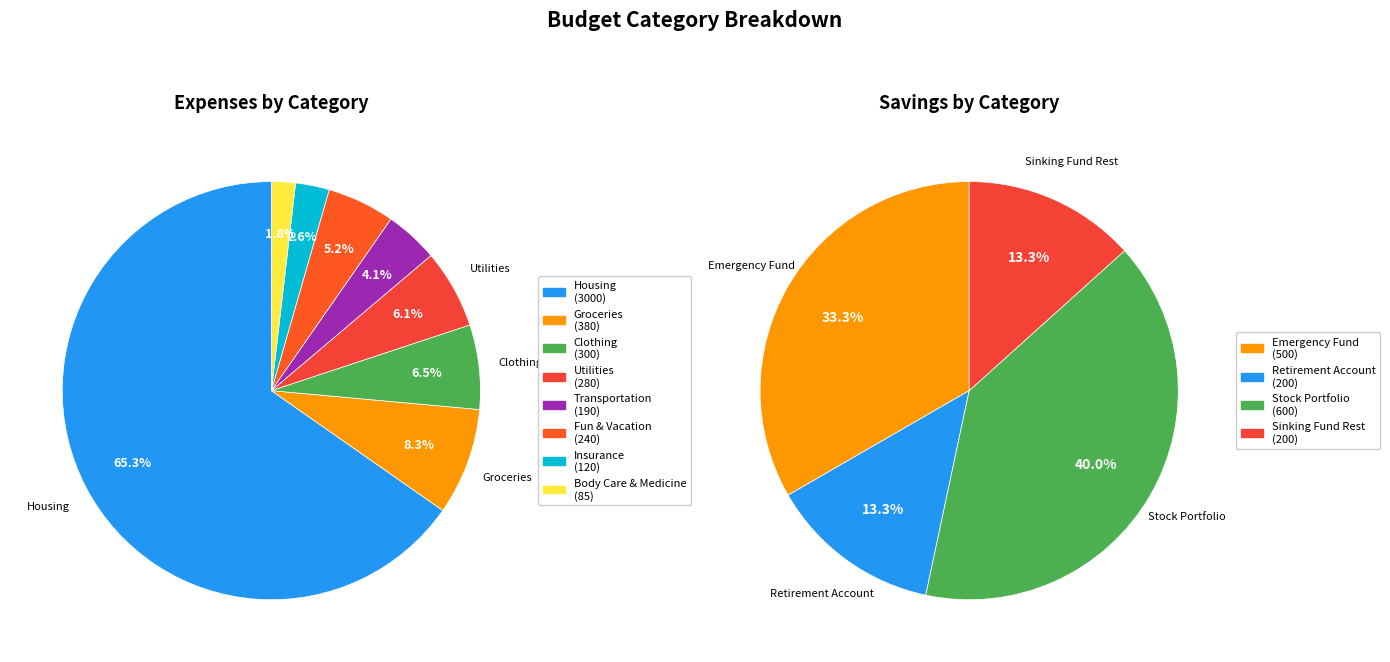

What percentage do Emergency Fund and Utilities together represent?

12.8%